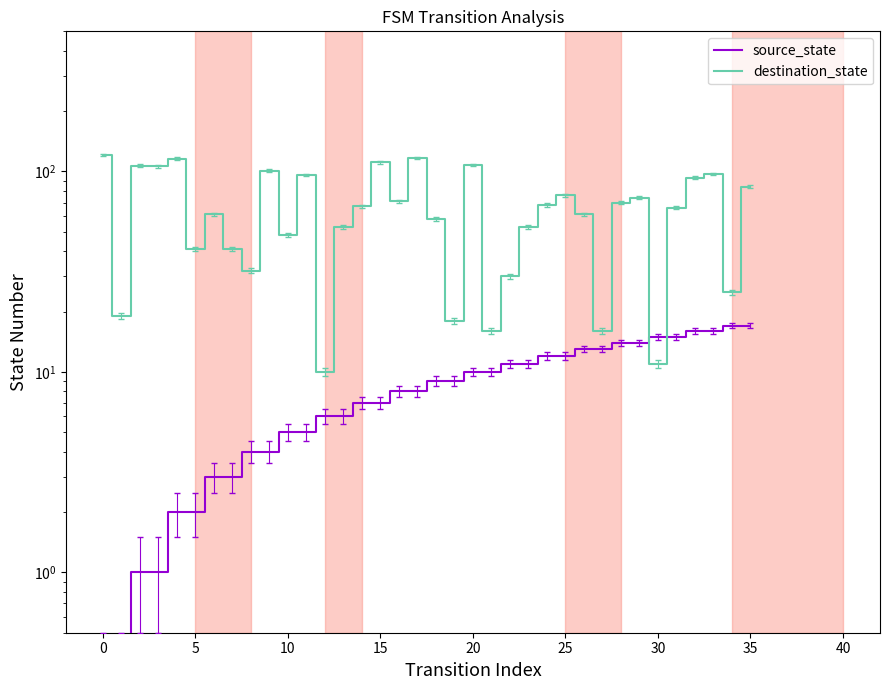

Rank the series at 19 from lowest to highest value.

source_state, destination_state